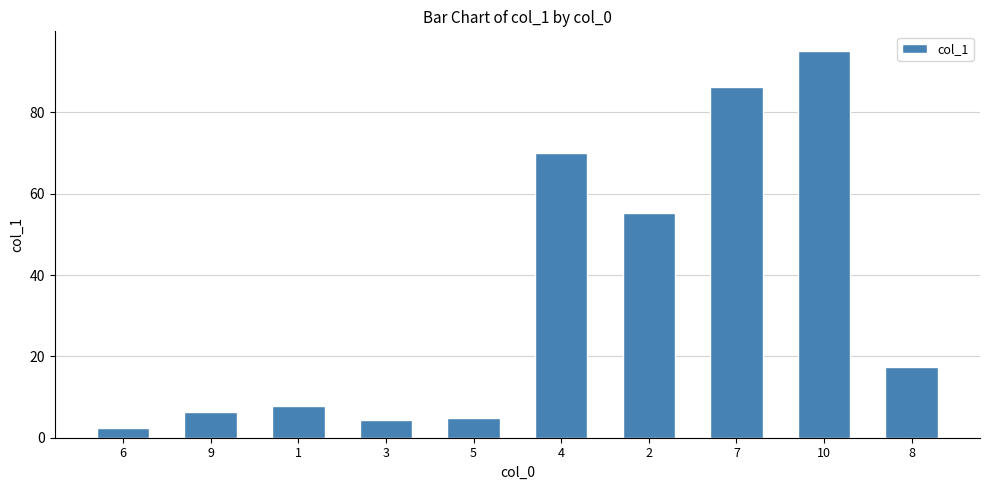

What is the minimum value shown in the chart?

2.3